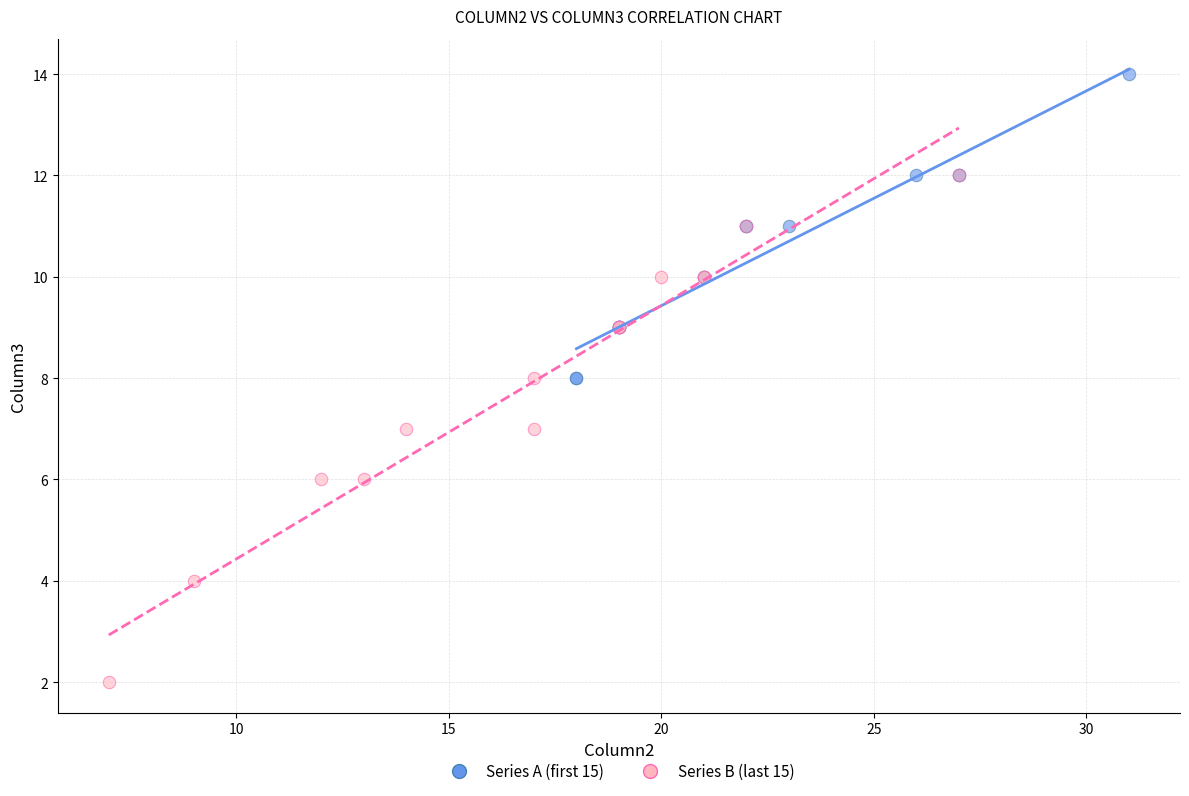

Which series has the largest Y range (max minus min)?

Series B (last 15)